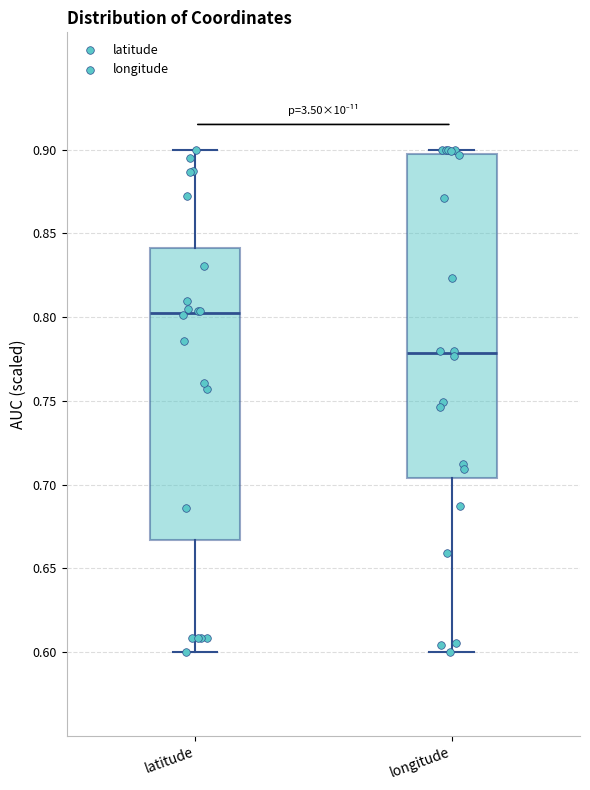

Where is the upper edge of the box for latitude on the y-axis? The values are not printed on the chart, so give them approximately, as read against the axis.

0.840